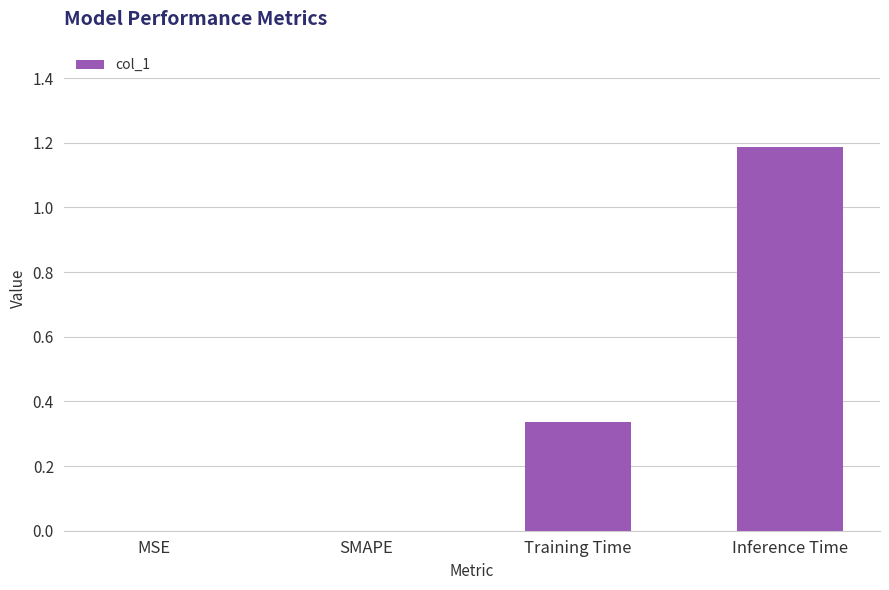

Between Inference Time and MSE, which is larger?

Inference Time